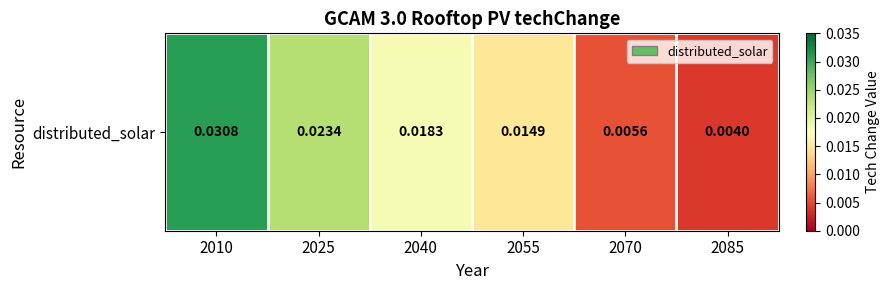

The chart shows a value of 0.0 at 2040. True or false?

False